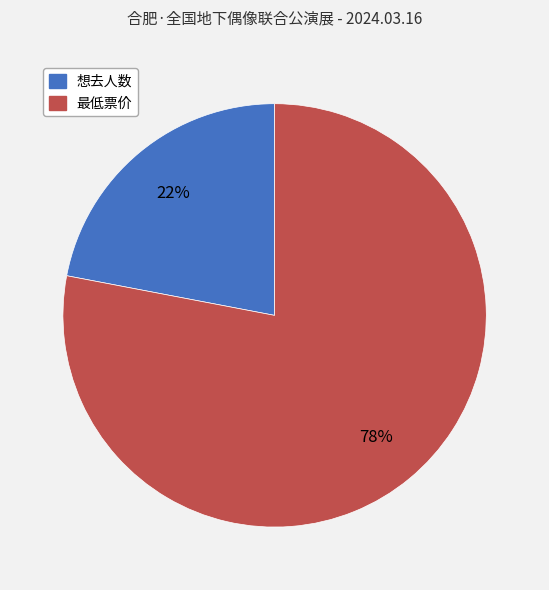

Which category has the biggest portion of the pie?

最低票价